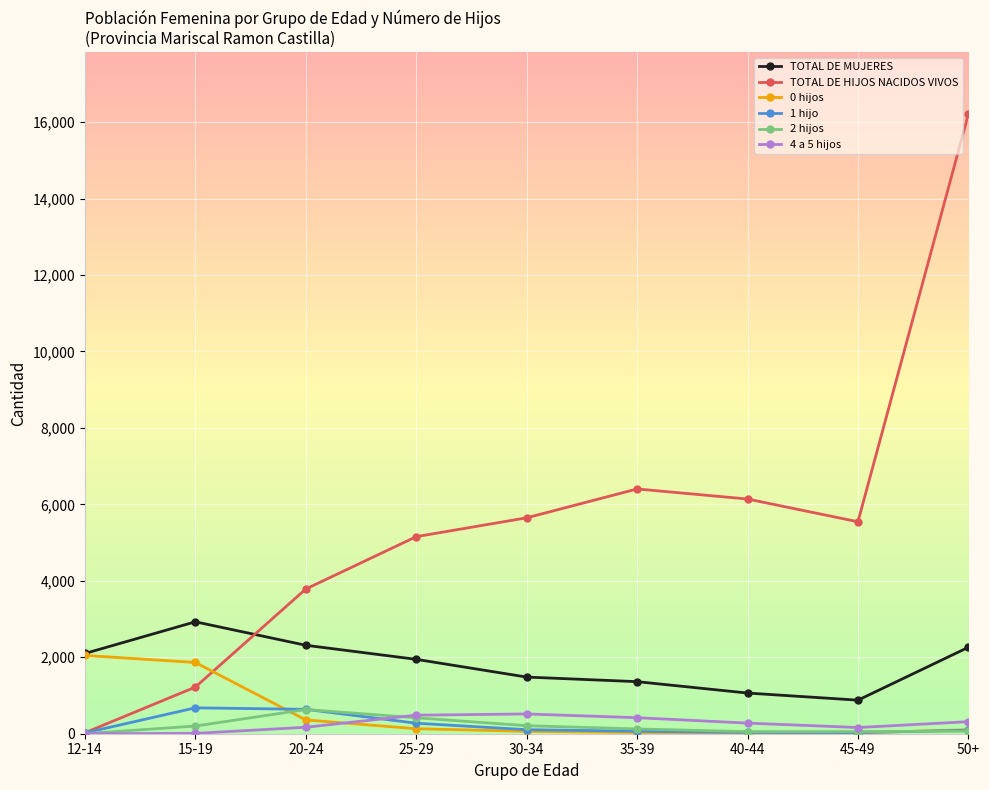

Read the 4 a 5 hijos value at 20-24.

169